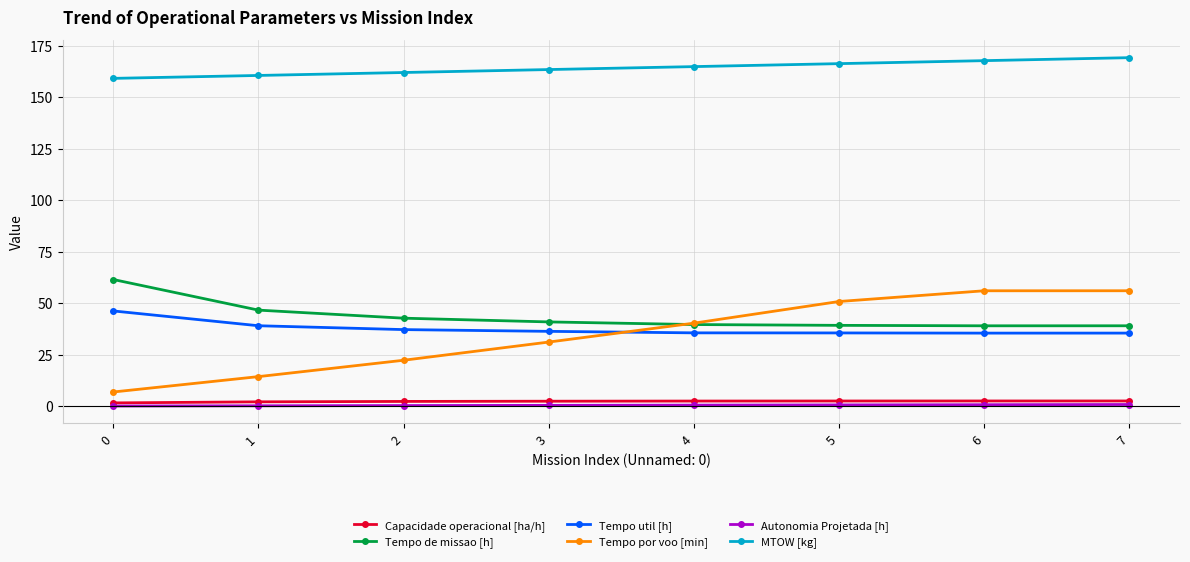

How many lines are shown in the chart?

6